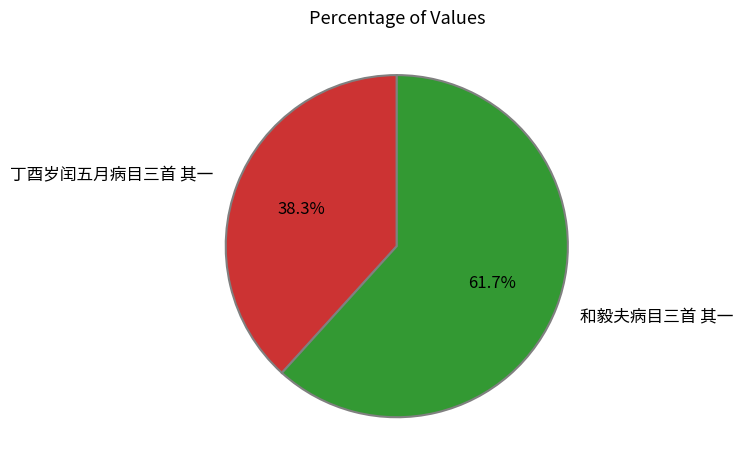

What percentage is the 和毅夫病目三首 其一 slice, to the nearest percent?

62%